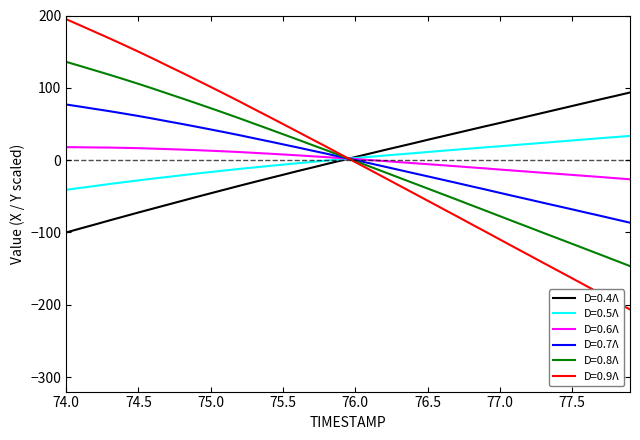

What is the highest value of the D=0.5Λ series?

33.5